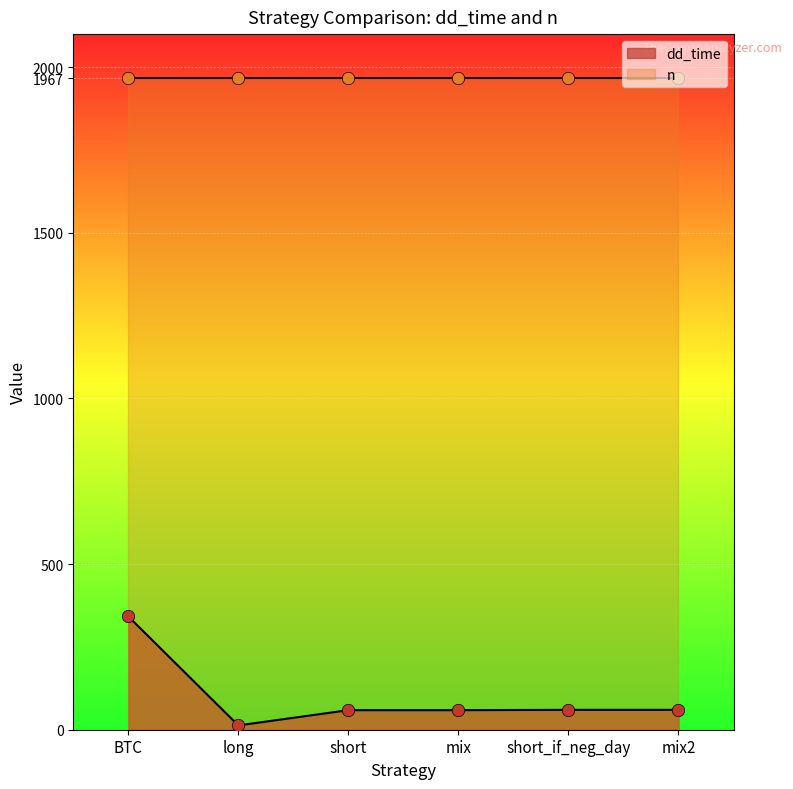

What is the ratio of the value at mix to the value at long?

4.5